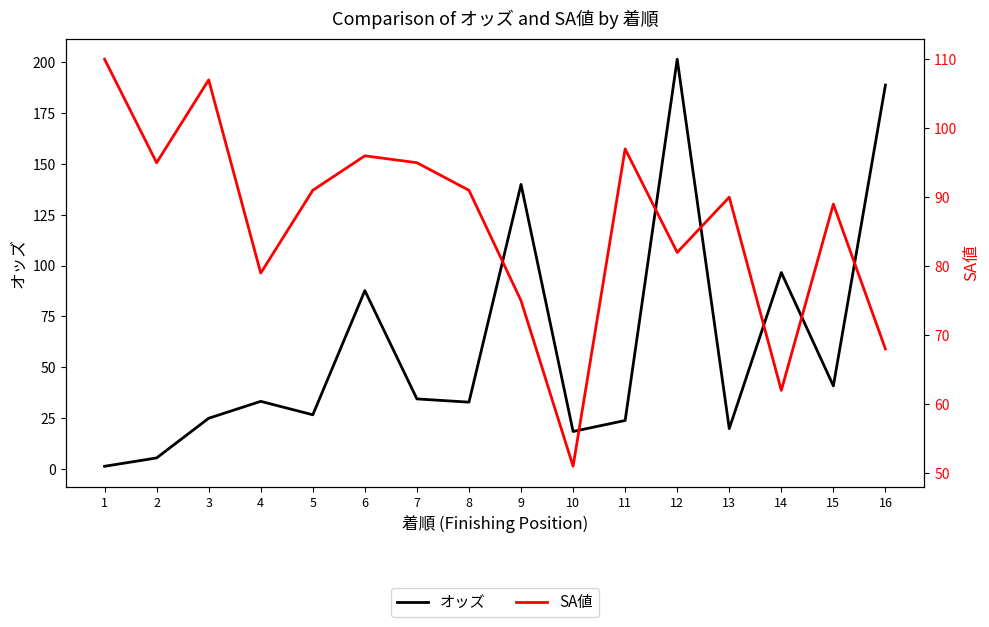

How many series are shown in this chart?

2